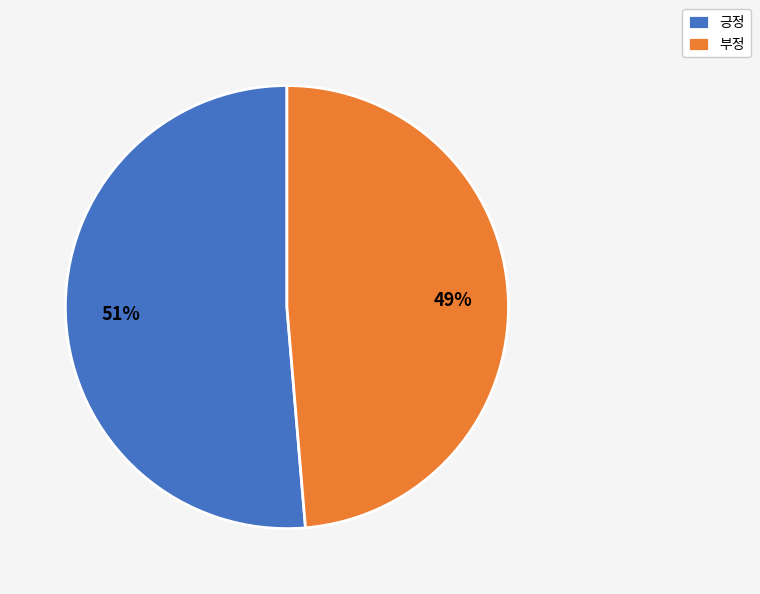

To the nearest percent, what is the combined percentage of 긍정 and 부정?

100%